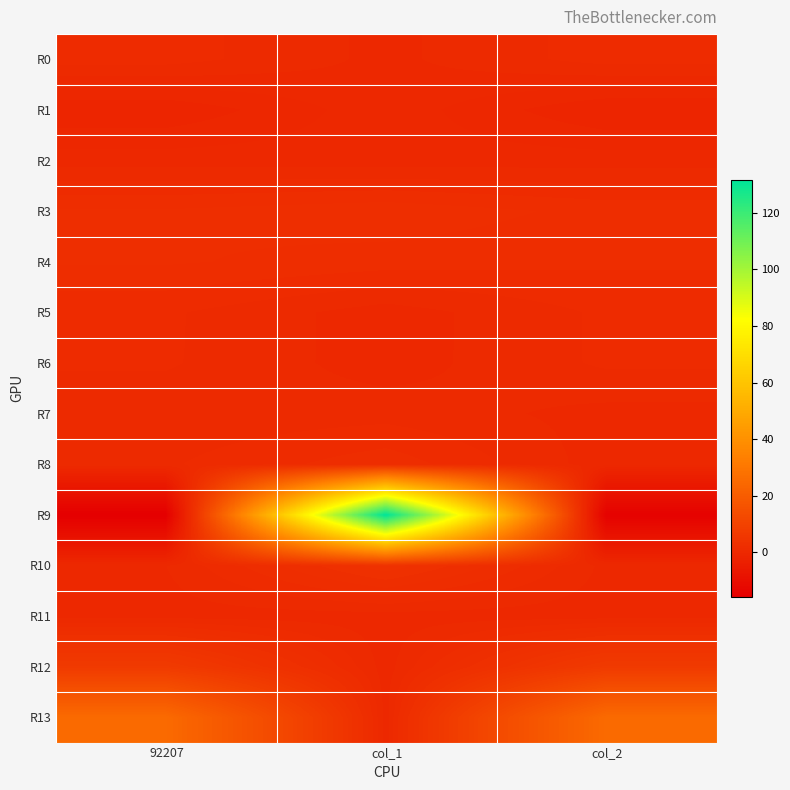

Reading left to right, what are all the values shown in this chart?

R0: 92207=1.2	col_1=0.1	col_2=1.2
R1: 92207=-1.4	col_1=0.1	col_2=-1.4
R2: 92207=0.0	col_1=0.0	col_2=0.0
R3: 92207=2.1	col_1=2.5	col_2=1.8
R4: 92207=2.1	col_1=1.8	col_2=1.6
R5: 92207=1.0	col_1=0.0	col_2=1.0
R6: 92207=1.0	col_1=0.0	col_2=1.0
R7: 92207=0.5	col_1=0.6	col_2=0.1
R8: 92207=0.8	col_1=1.8	col_2=0.0
R9: 92207=-15.8	col_1=131.8	col_2=-14.6
R10: 92207=0.3	col_1=3.6	col_2=0.1
R11: 92207=0.0	col_1=0.0	col_2=0.0
R12: 92207=6.8	col_1=0.0	col_2=6.8
R13: 92207=25.3	col_1=0.0	col_2=25.3